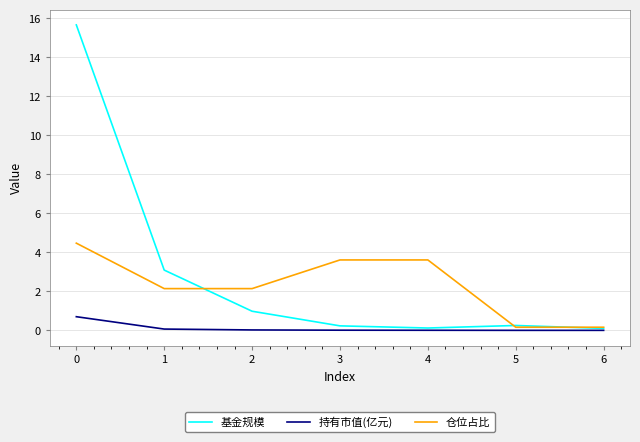

What is the maximum value for 持有市值(亿元)?

0.7